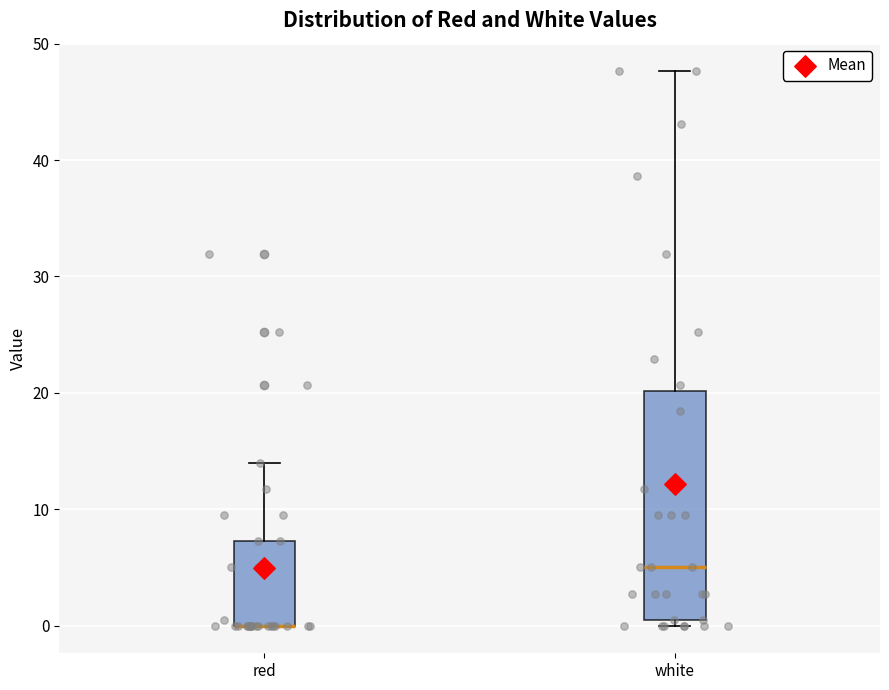

Which box is the tallest, from its lower edge to its upper edge?

white